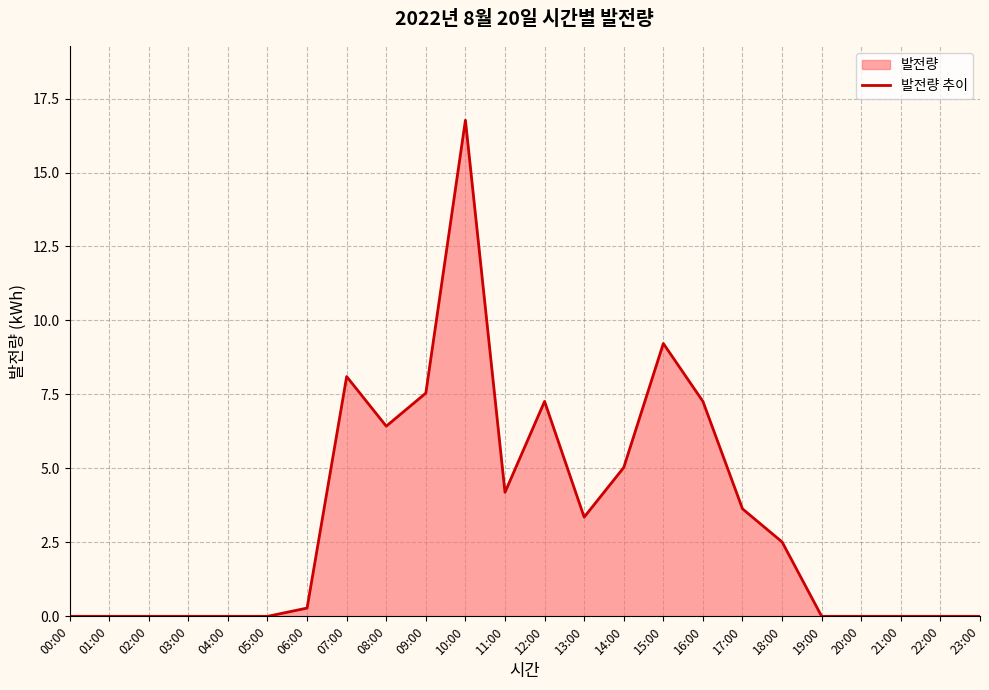

True or false: the data shows 0.0 at 21:00.

True